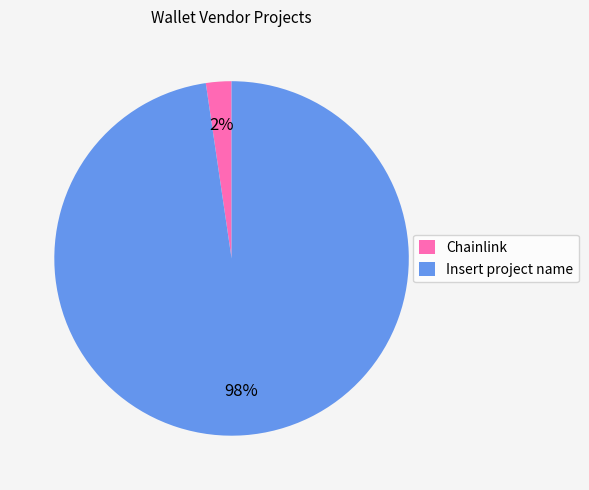

How many segments does this pie chart have?

2